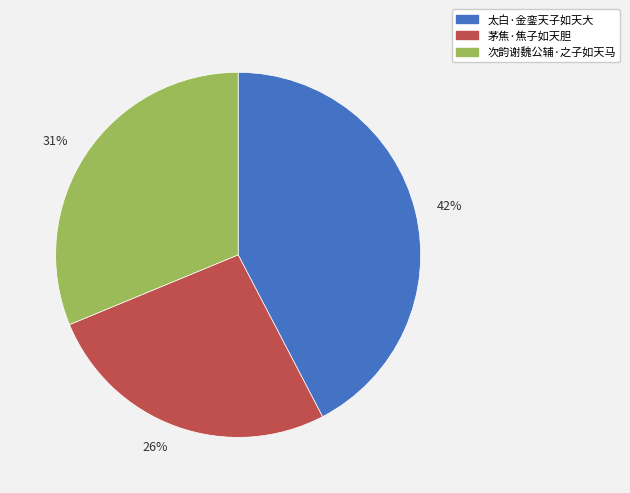

Rank the categories by value from lowest to highest.

26%, 31%, 42%